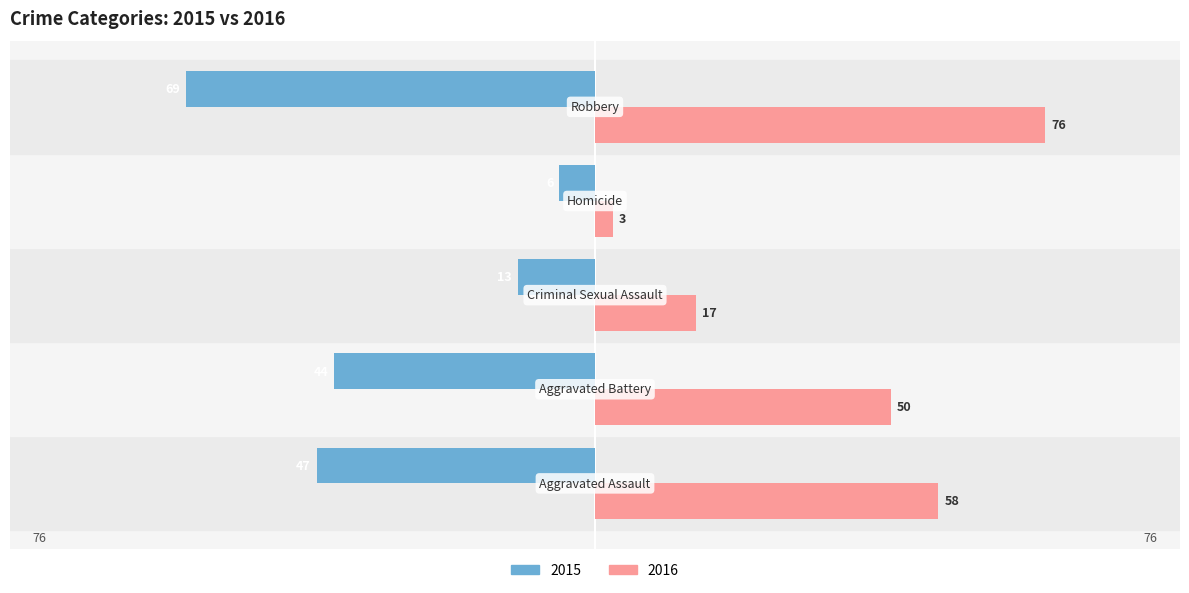

List the series in order of their overall mean, lowest first.

2015, 2016